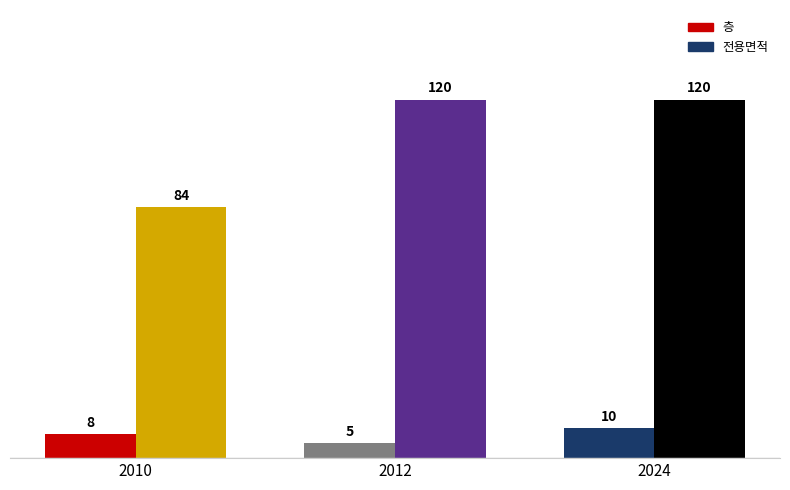

Rank the series at 2012 from highest to lowest value.

전용면적, 층